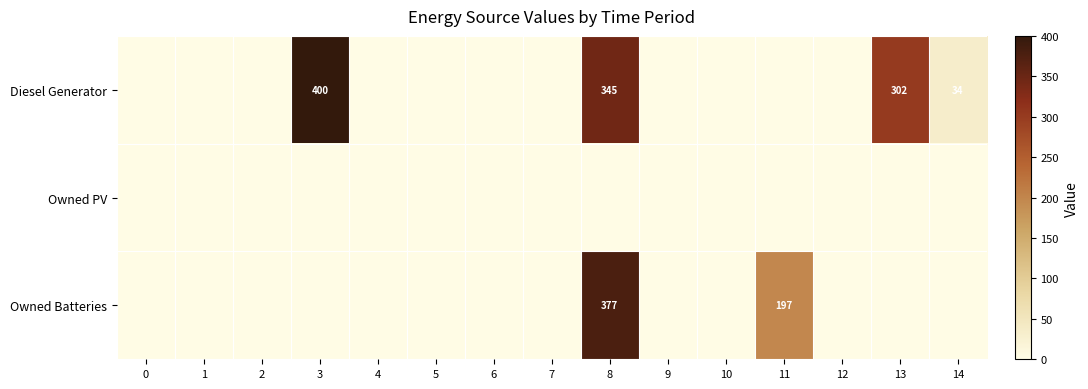

True or false: Owned Batteries has a value of -184 at 14.

False